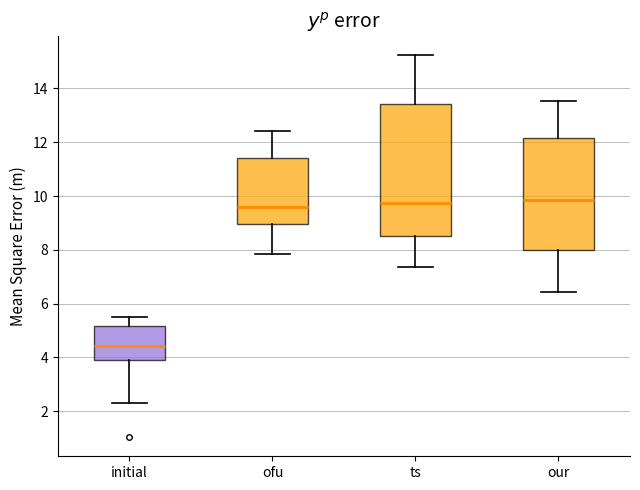

Reading left to right, read every box against the y-axis: the position of its median line, the range the box covers, and the ends of its whiskers. The values are not printed on the chart, so give them approximately, as read against the axis.

initial: median 4.4, box 3.8 to 5.2, whiskers 2.2 to 5.4
ofu: median 9.6, box 9.0 to 11.4, whiskers 7.8 to 12.4
ts: median 9.8, box 8.6 to 13.4, whiskers 7.4 to 15.2
our: median 9.8, box 8.0 to 12.2, whiskers 6.4 to 13.6